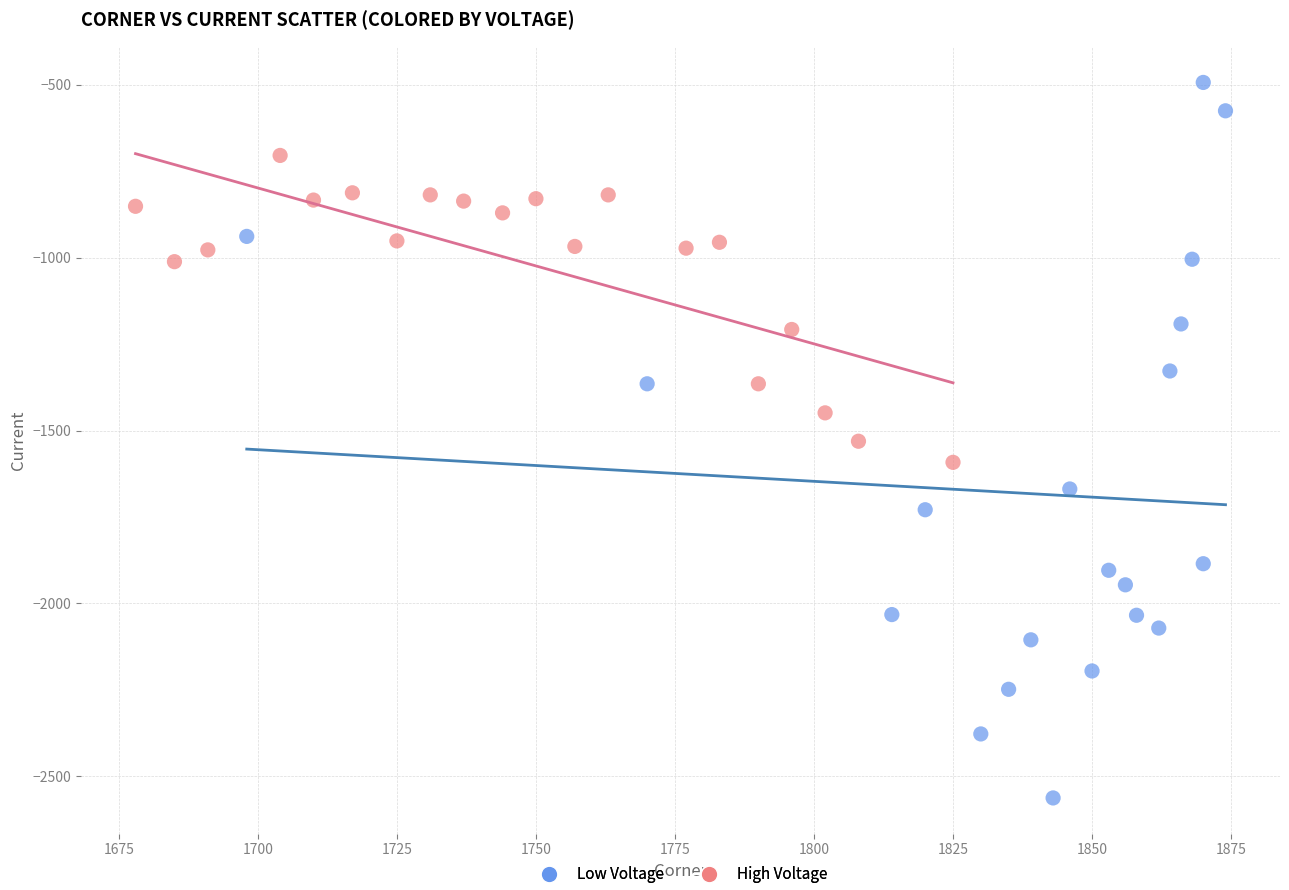

Which series reaches the minimum Y coordinate?

Low Voltage